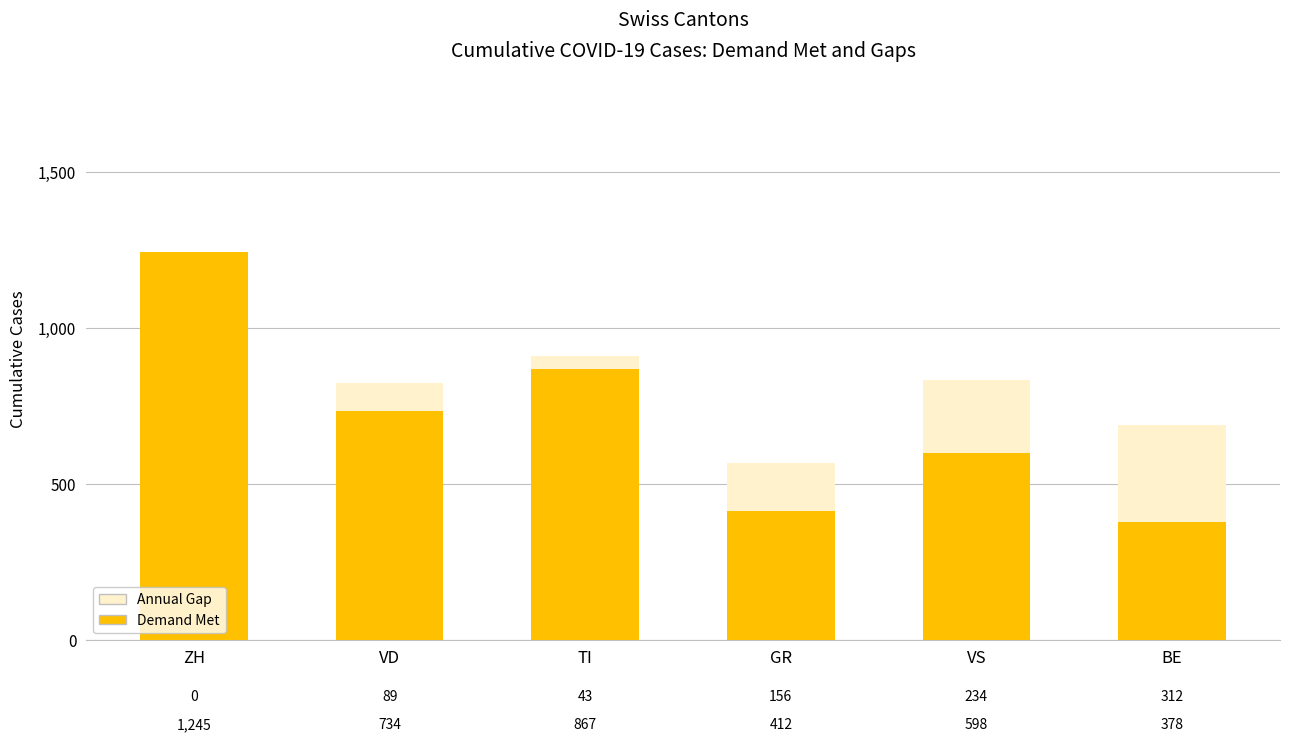

At which label is Demand Met closest to 811?

TI